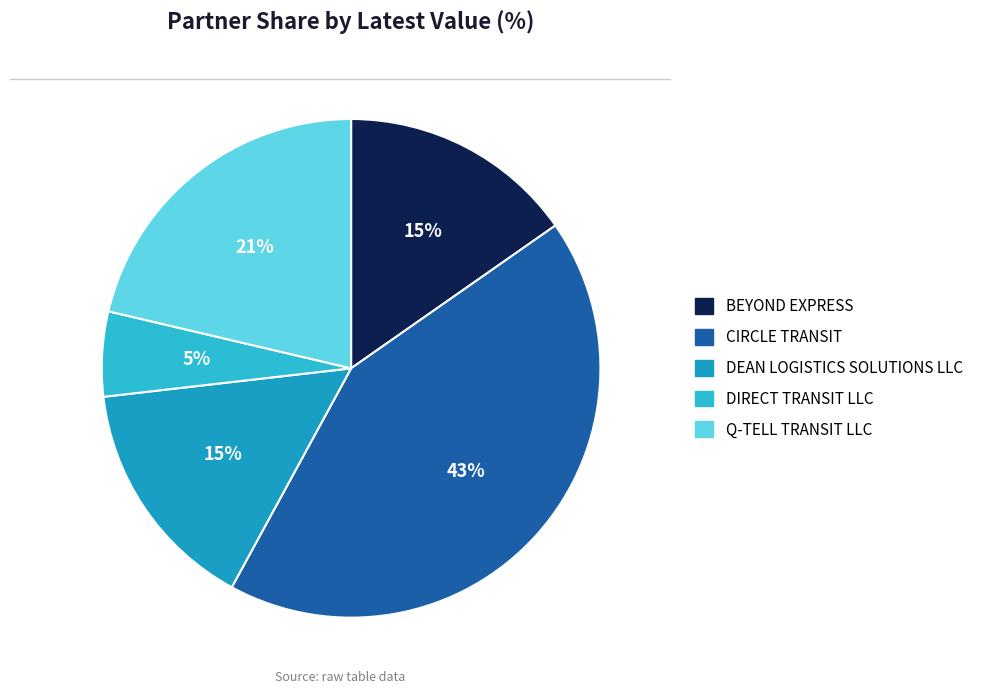

To the nearest percent, what percentage of the pie is DEAN LOGISTICS SOLUTIONS LLC?

15%